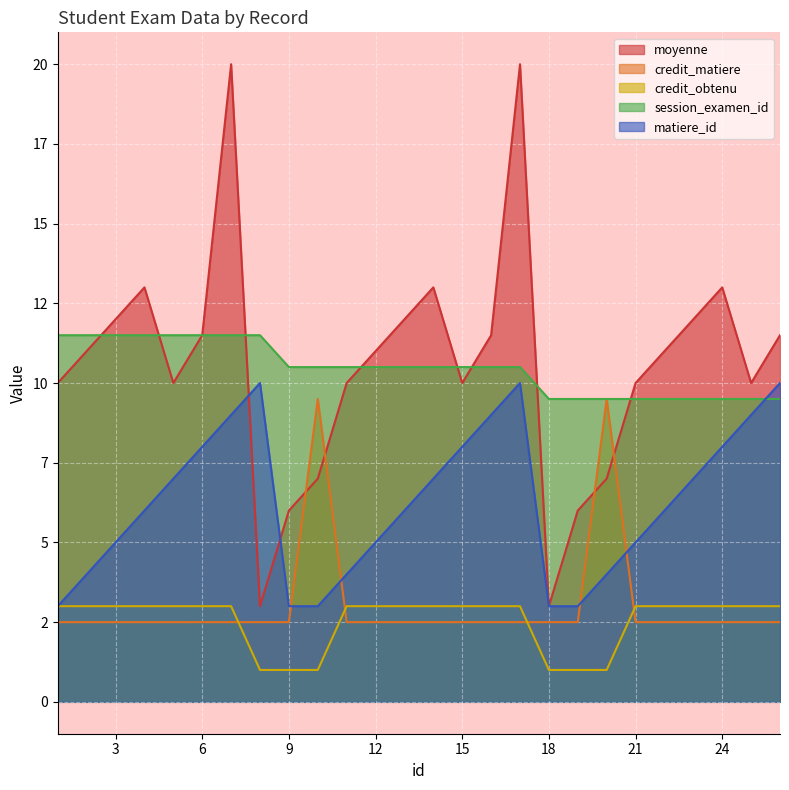

What is the average value of the session_examen_id series?

10.5